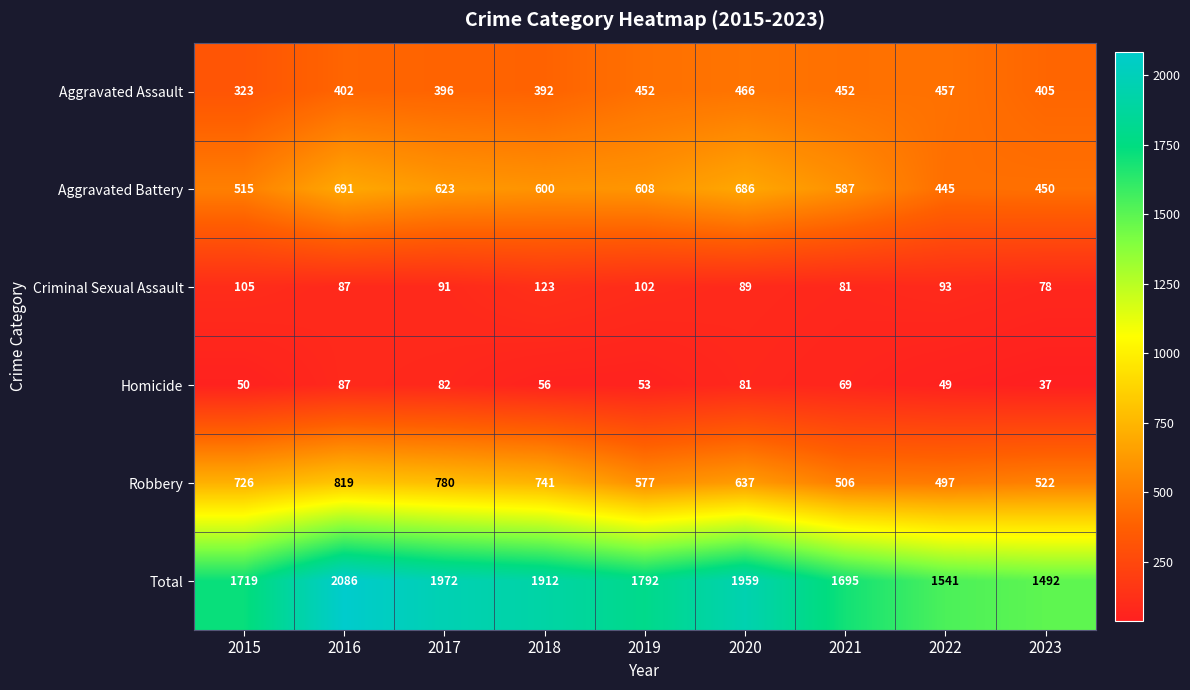

Is it true that Robbery equals 819 at 2016?

True